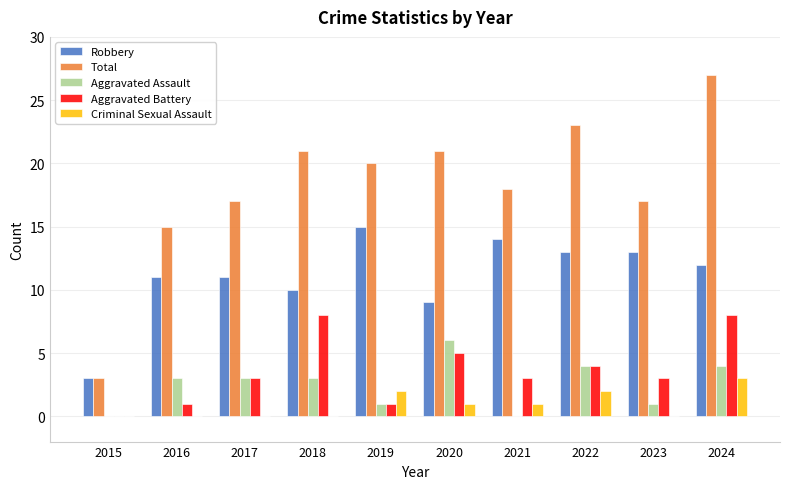

Reading left to right, extract all data points from this chart.

Robbery: 2015=3	2016=11	2017=11	2018=10	2019=15	2020=9	2021=14	2022=13	2023=13	2024=12
Total: 2015=3	2016=15	2017=17	2018=21	2019=20	2020=21	2021=18	2022=23	2023=17	2024=27
Aggravated Assault: 2015=0	2016=3	2017=3	2018=3	2019=1	2020=6	2021=0	2022=4	2023=1	2024=4
Aggravated Battery: 2015=0	2016=1	2017=3	2018=8	2019=1	2020=5	2021=3	2022=4	2023=3	2024=8
Criminal Sexual Assault: 2015=0	2016=0	2017=0	2018=0	2019=2	2020=1	2021=1	2022=2	2023=0	2024=3